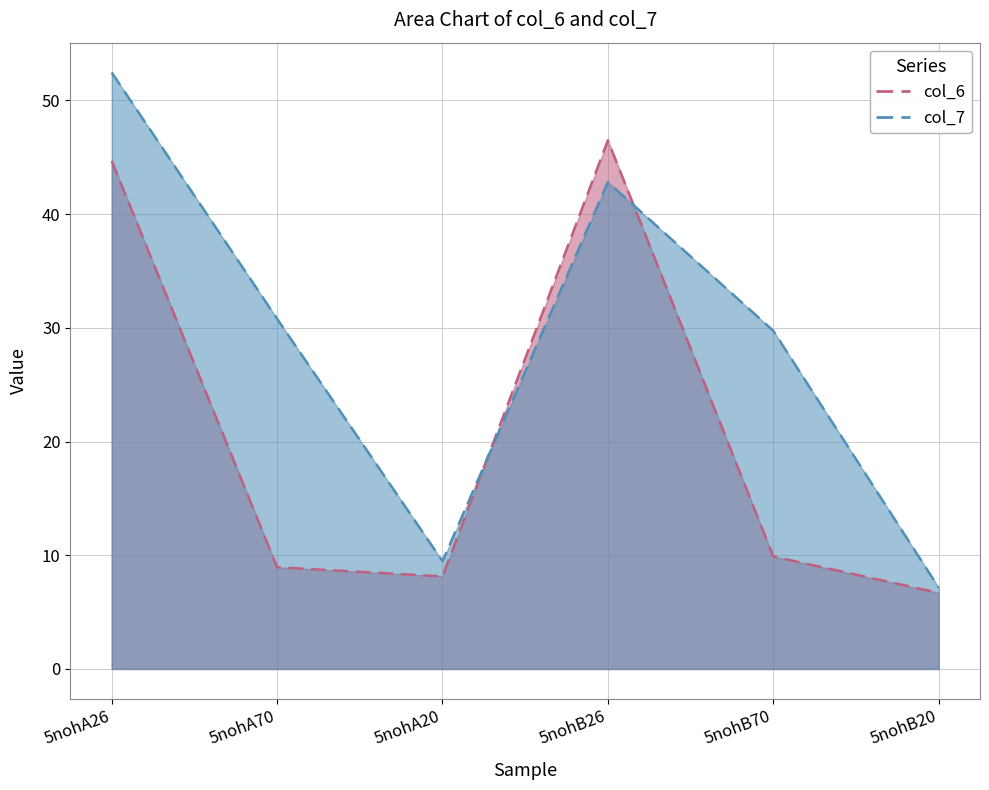

Reading right to left, transcribe all the data shown in this chart.

col_6: 5nohB20=6.7	5nohB70=9.9	5nohB26=46.5	5nohA20=8.1	5nohA70=8.9	5nohA26=44.7
col_7: 5nohB20=7.2	5nohB70=29.7	5nohB26=42.8	5nohA20=9.5	5nohA70=30.8	5nohA26=52.5